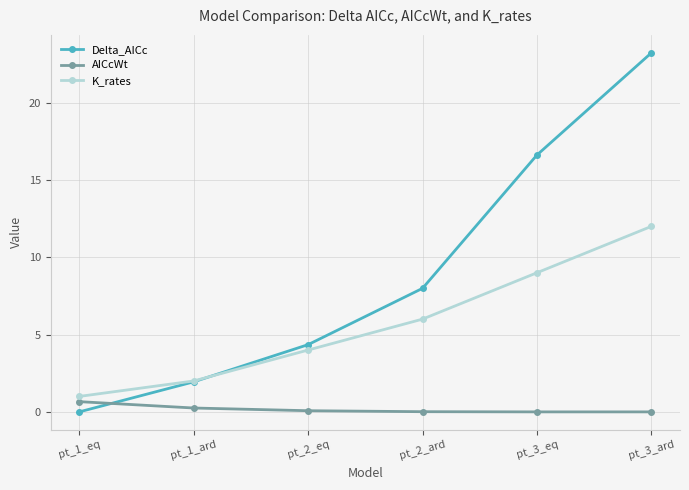

True or false: Delta_AICc has a value of 11.8 at pt_3_ard.

False